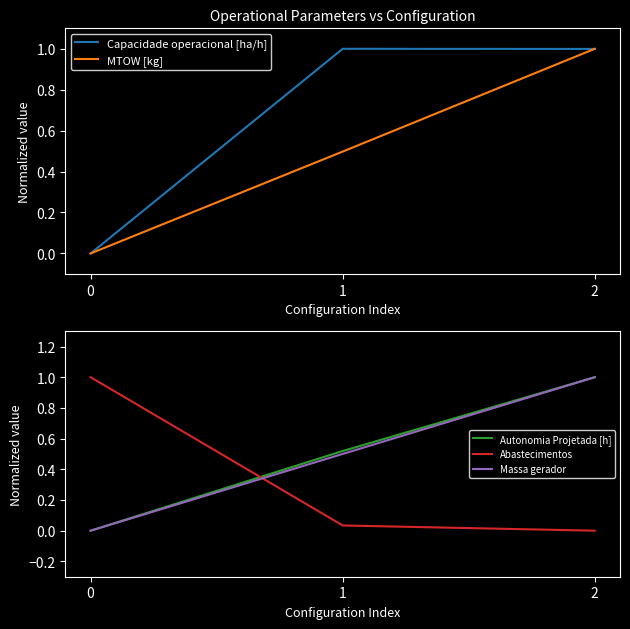

Does the chart have visible grid lines?

No